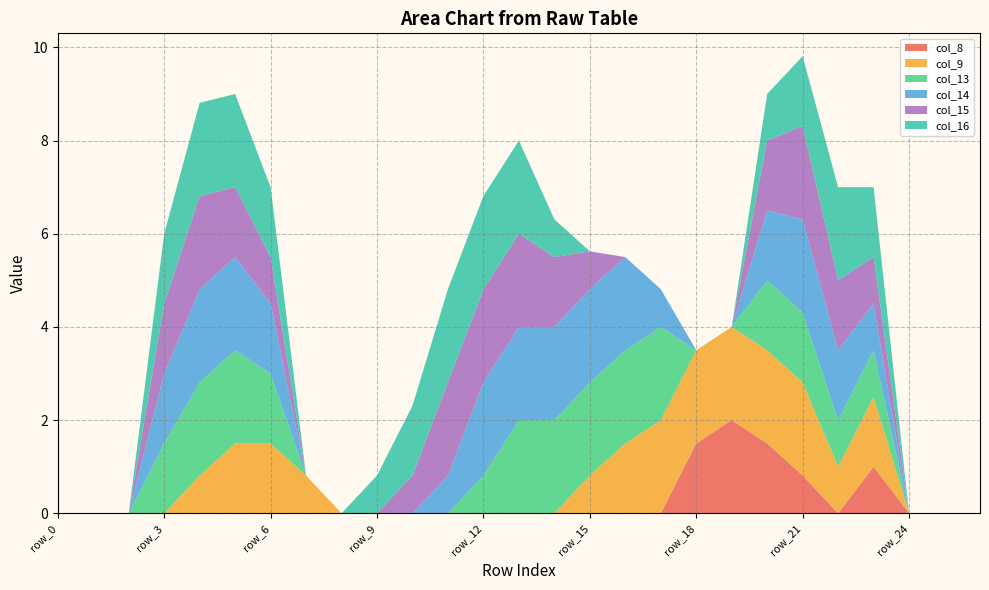

Reading right to left, list all the values displayed in this chart.

col_8: 0.0	0.0	0.0	1.0	0.0	0.8	1.5	2.0	1.5	0.0	0.0	0.0	0.0	0.0	0.0	0.0	0.0	0.0	0.0	0.0	0.0	0.0	0.0	0.0	0.0	0.0	0.0
col_9: 0.0	0.0	0.0	1.5	1.0	2.0	2.0	2.0	2.0	2.0	1.5	0.8	0.0	0.0	0.0	0.0	0.0	0.0	0.0	0.8	1.5	1.5	0.8	0.0	0.0	0.0	0.0
col_13: 0.0	0.0	0.0	1.0	1.0	1.5	1.5	0.0	0.0	2.0	2.0	2.0	2.0	2.0	0.8	0.0	0.0	0.0	0.0	0.0	1.5	2.0	2.0	1.5	0.0	0.0	0.0
col_14: 0.0	0.0	0.0	1.0	1.5	2.0	1.5	0.0	0.0	0.8	2.0	2.0	2.0	2.0	2.0	0.8	0.0	0.0	0.0	0.0	1.5	2.0	2.0	1.5	0.0	0.0	0.0
col_15: 0.0	0.0	0.0	1.0	1.5	2.0	1.5	0.0	0.0	0.0	0.0	0.8	1.5	2.0	2.0	2.0	0.8	0.0	0.0	0.0	1.0	1.5	2.0	1.5	0.0	0.0	0.0
col_16: 0.0	0.0	0.0	1.5	2.0	1.5	1.0	0.0	0.0	0.0	0.0	0.0	0.8	2.0	2.0	2.0	1.5	0.8	0.0	0.0	1.5	2.0	2.0	1.5	0.0	0.0	0.0